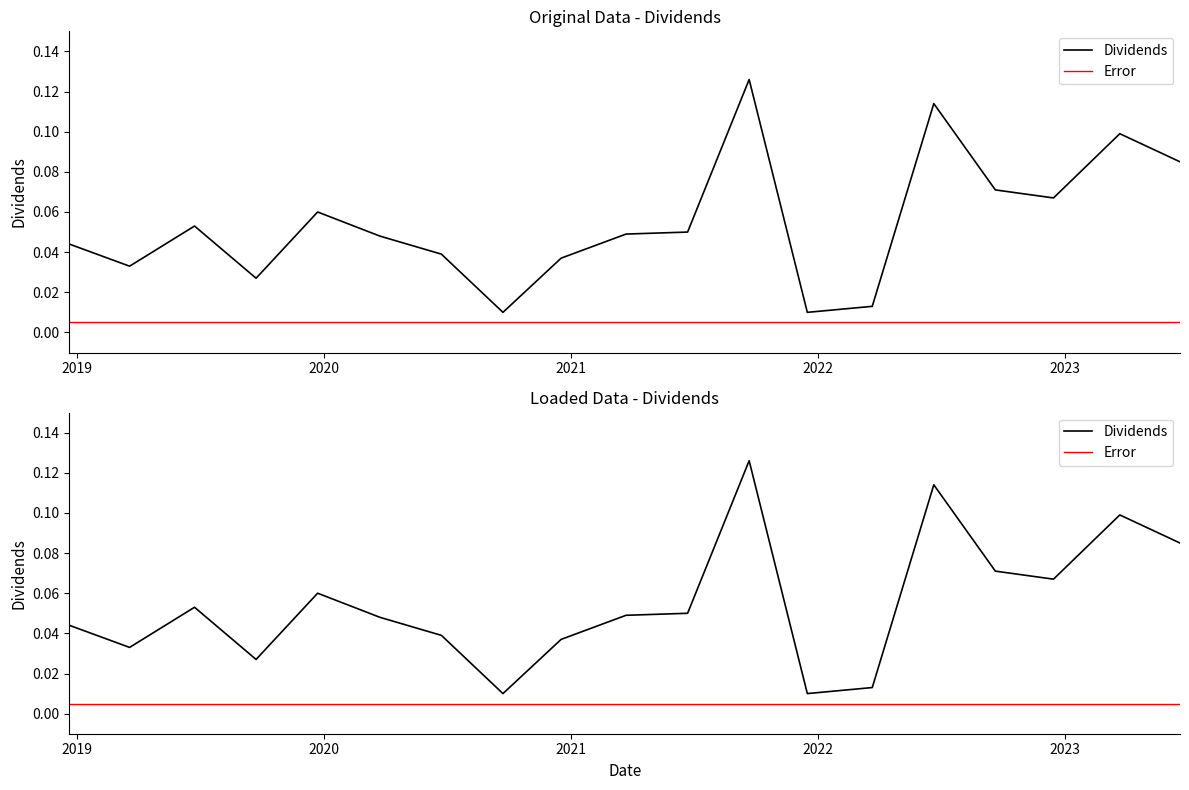

Where is the first local maximum?

2019-06-24